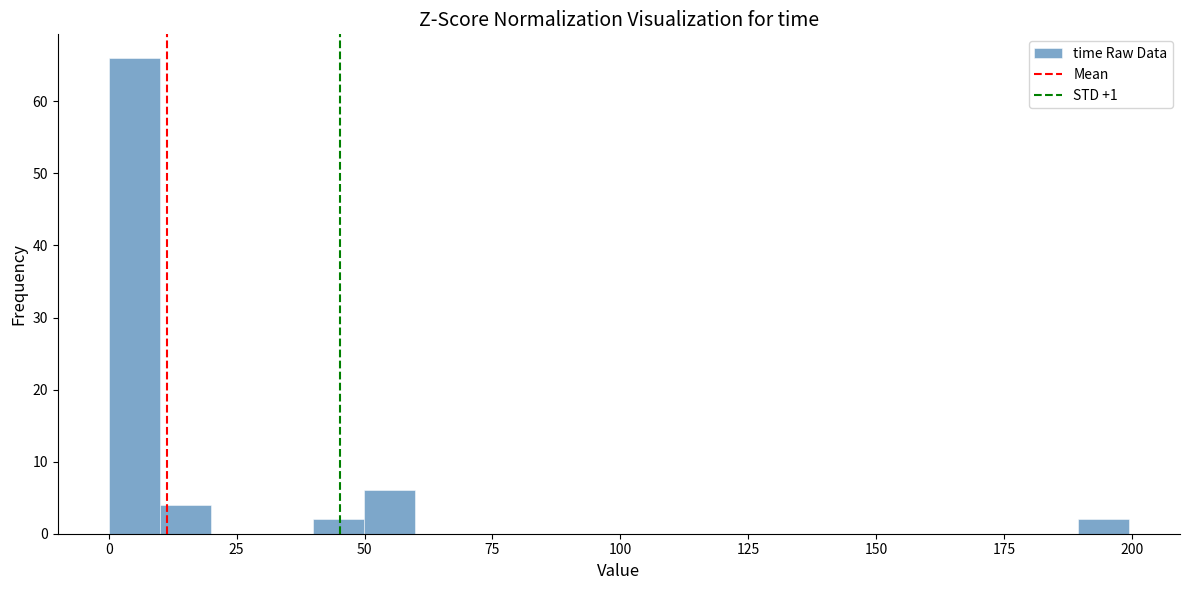

Around what value on the x-axis is the tallest bar? Give the approximate position of its centre, as read against the axis.

5